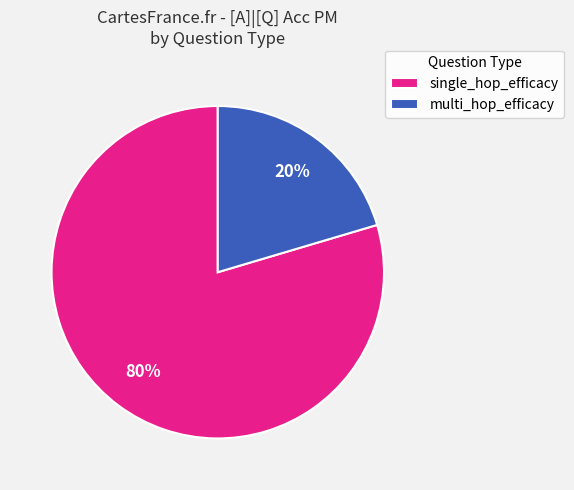

Count the number of slices in the pie.

2